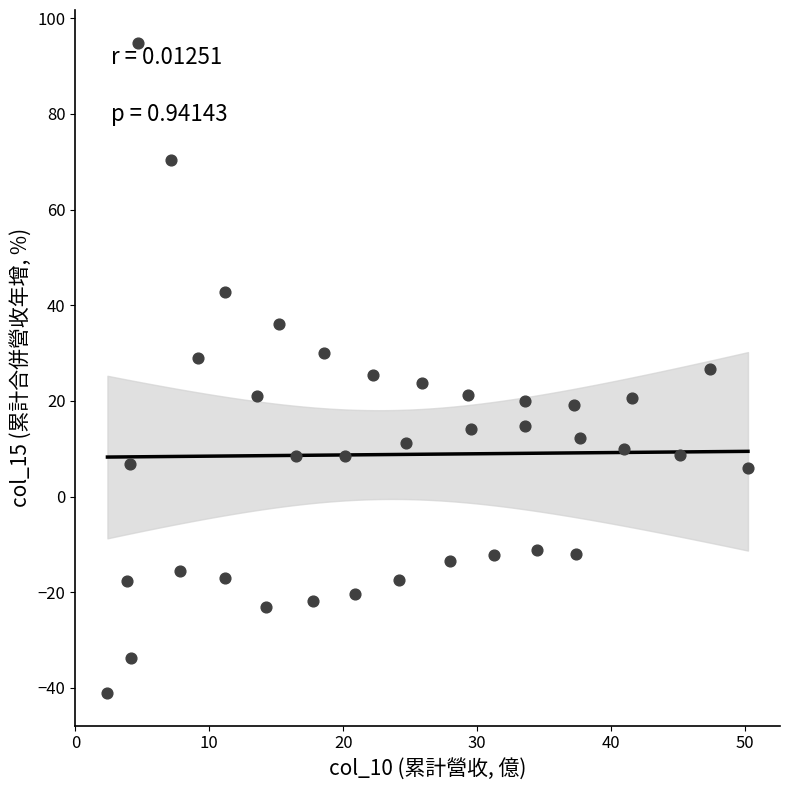

What is the range of Y values (max minus min)?

136.0